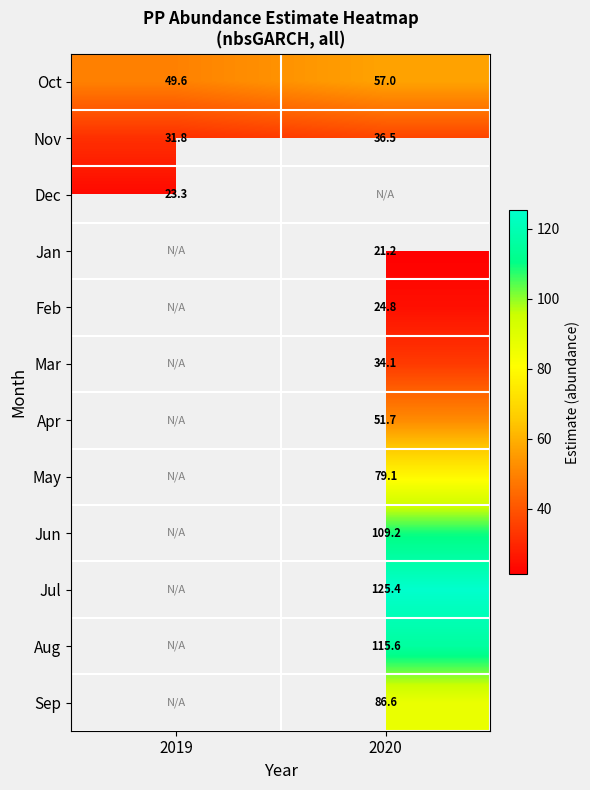

Count the number of data series in this chart.

12